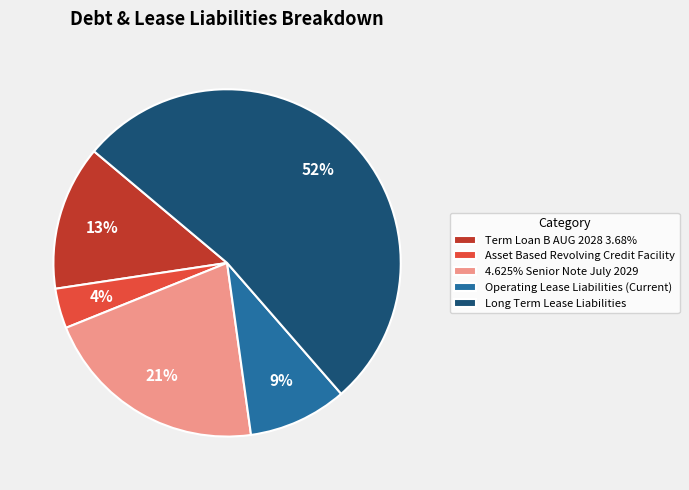

To the nearest percent, what is the average slice percentage?

20%